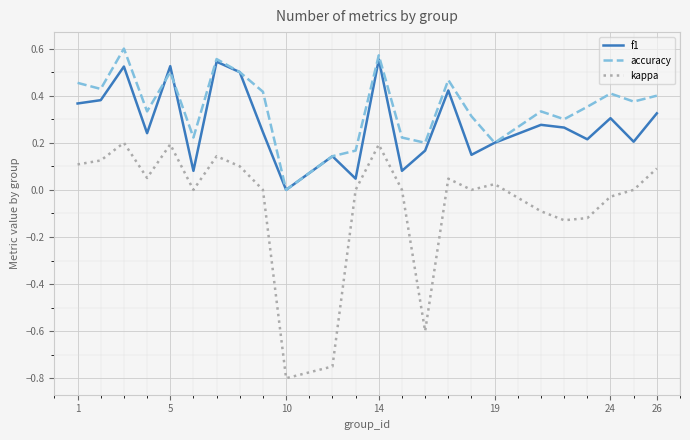

True or false: accuracy and f1 cross at least once.

True